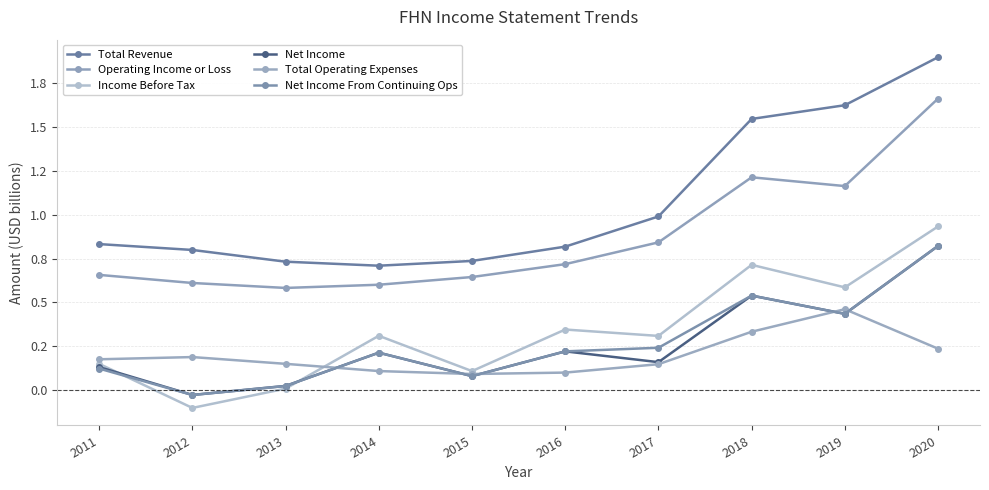

The value of Income Before Tax at 2018 is 1.3. True or false?

False